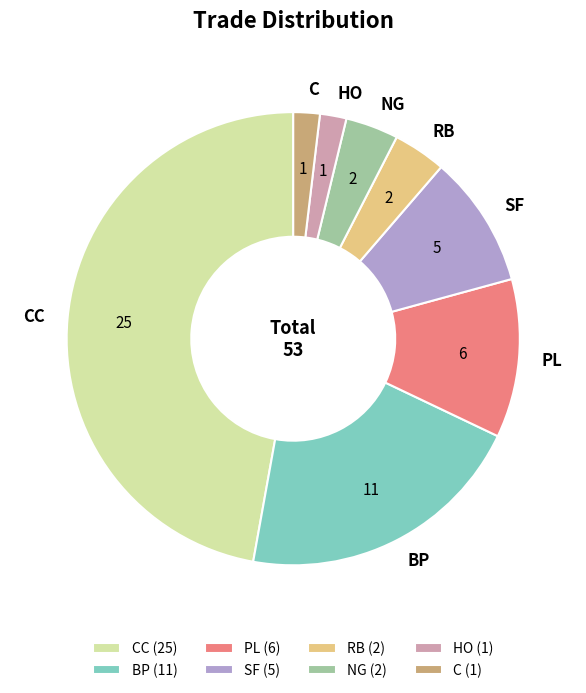

Which category has the biggest portion of the pie?

CC